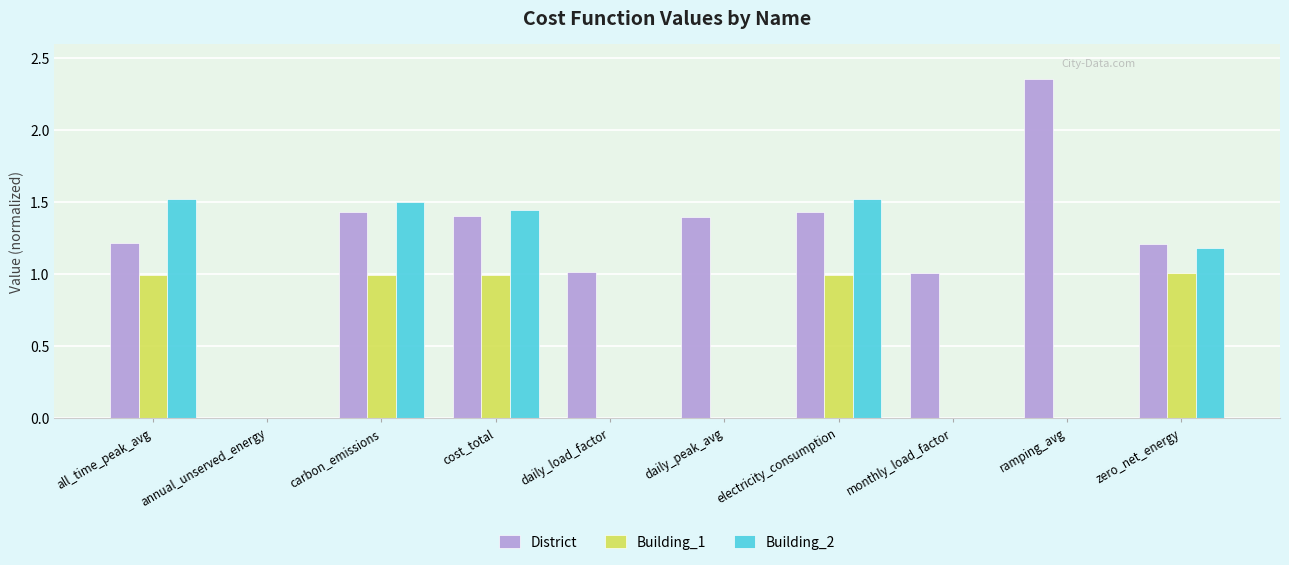

The District series shows 1.2 at all_time_peak_avg. True or false?

True